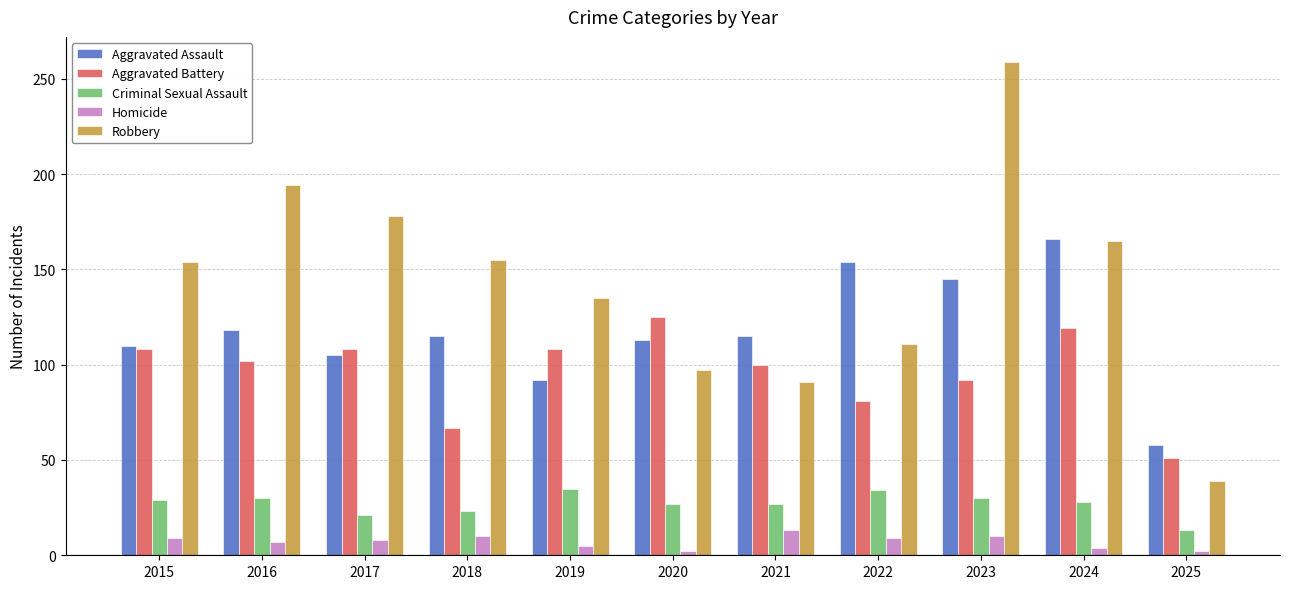

Between 2016 and 2017, which series saw the biggest shift?

Robbery